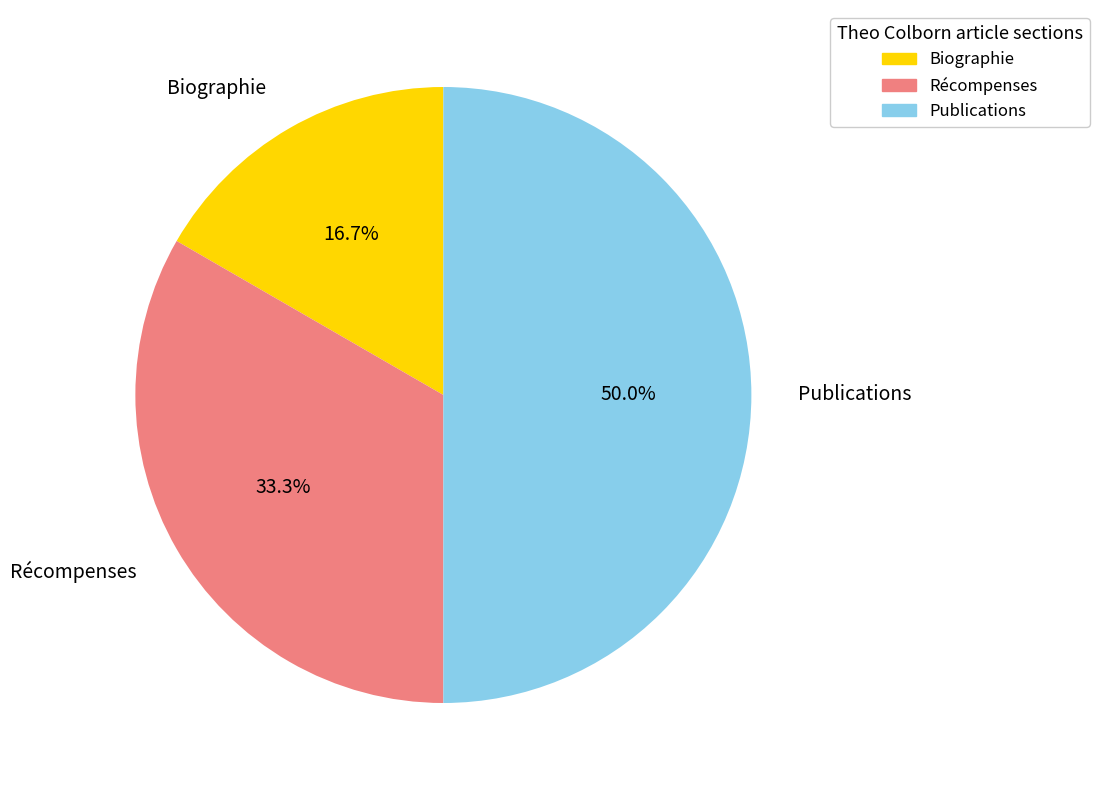

What percentage is NOT represented by Biographie?

83.3%